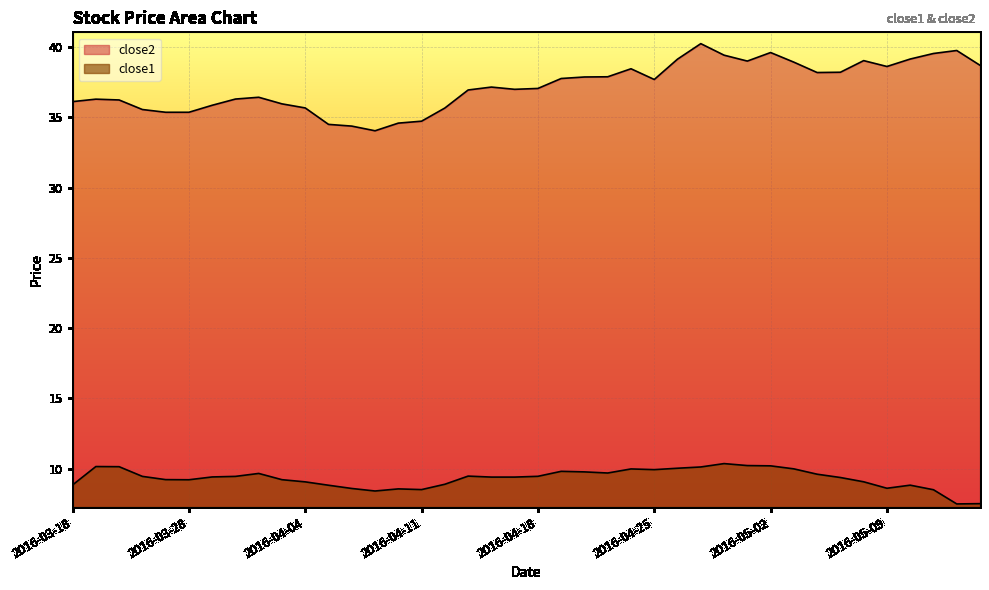

How many lines are shown in the chart?

2